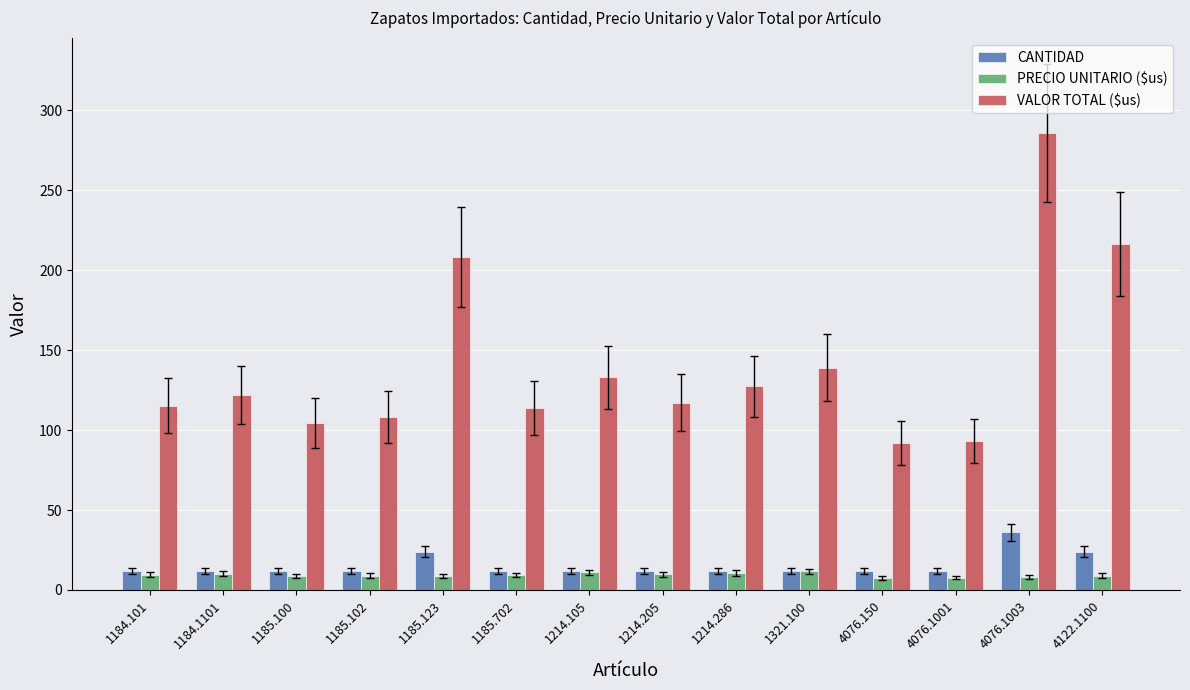

At how many categories does at least one series exceed 270?

1